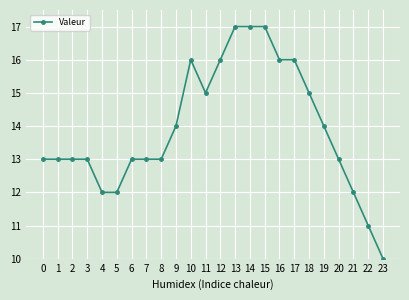

What is the ratio of the value at 6 to the value at 8?

1.0